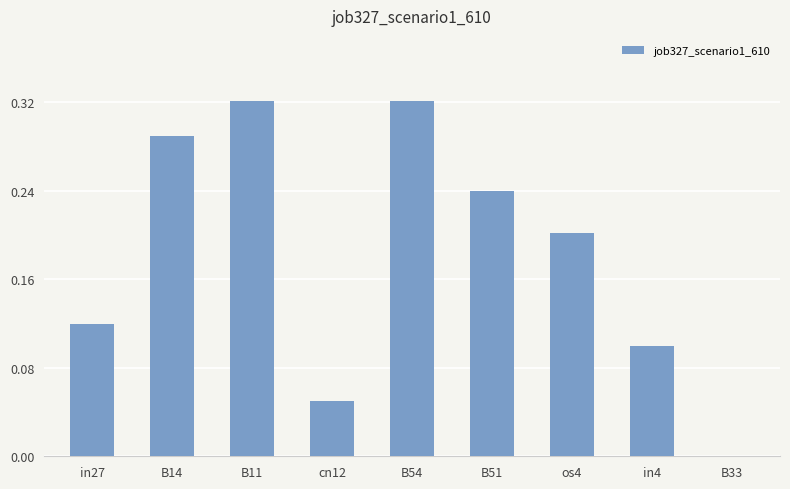

Is it true that the value at B11 is 0.5?

False